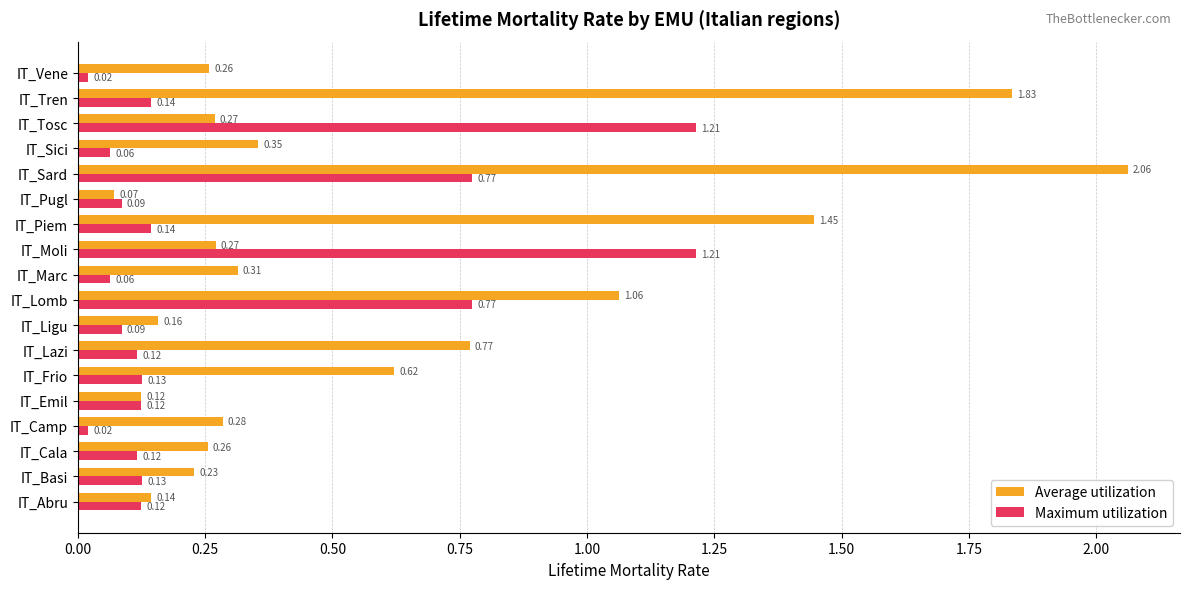

Rank the series by their maximum value, from highest to lowest.

Average utilization, Maximum utilization